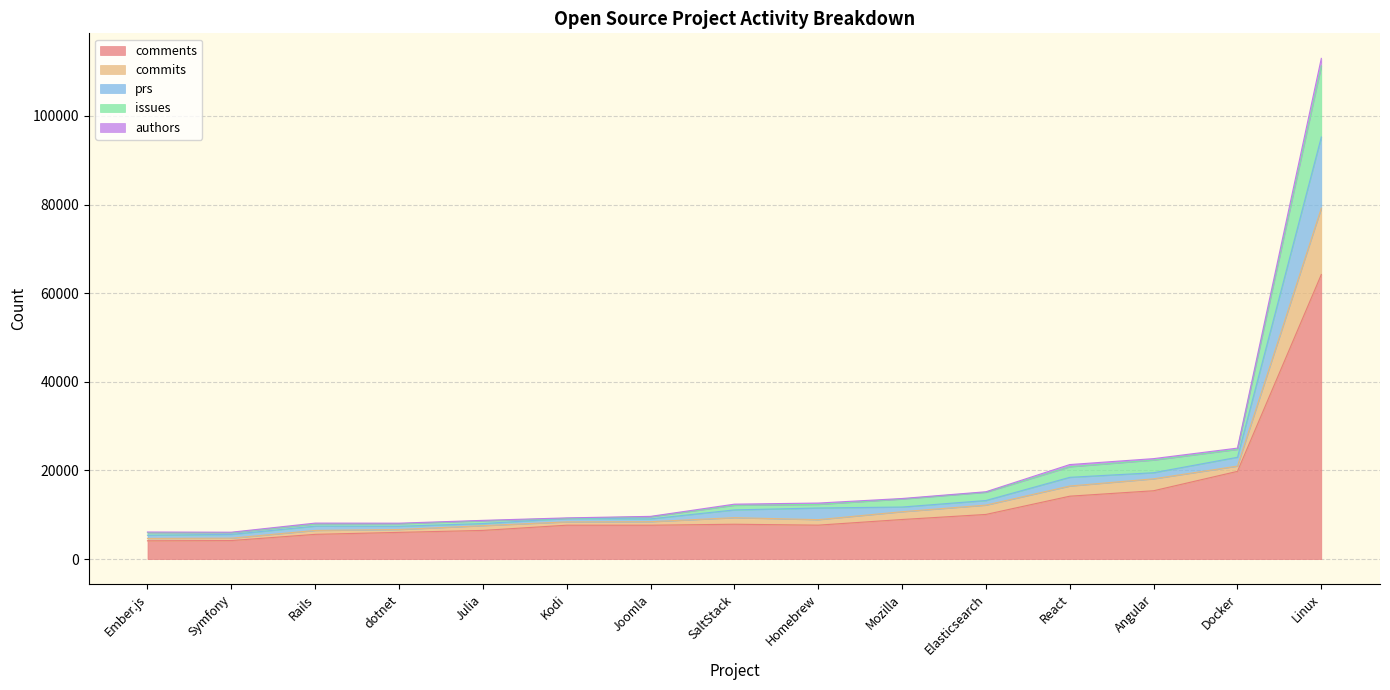

How many data points in commits are above 1188?

7